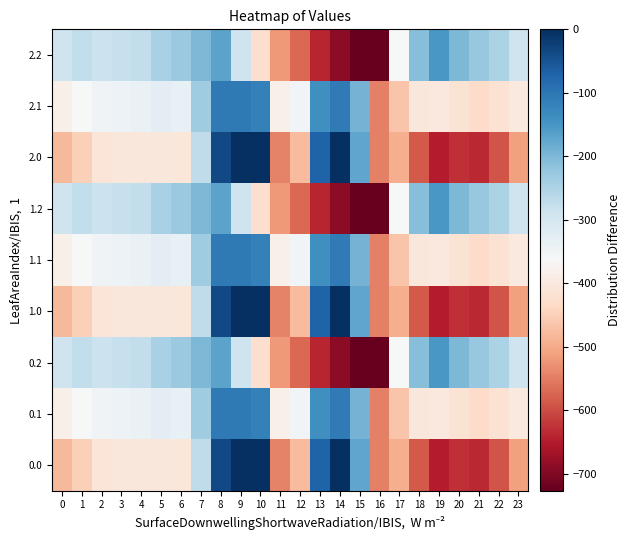

Reading left to right, list all the values displayed in this chart.

0.0: 0=-482.0	1=-449.5	2=-410.3	3=-404.4	4=-404.9	5=-403.8	6=-408.0	7=-270.7	8=-35.0	9=0.0	10=0.0	11=-544.3	12=-477.2	13=-70.2	14=-0.3	15=-172.8	16=-545.4	17=-494.8	18=-586.7	19=-649.2	20=-629.9	21=-638.4	22=-592.3	23=-511.3
0.1: 0=-384.6	1=-361.1	2=-347.9	3=-342.7	4=-339.6	5=-325.7	6=-332.2	7=-234.9	8=-102.3	9=-104.8	10=-114.0	11=-384.7	12=-350.8	13=-141.2	14=-105.5	15=-190.4	16=-547.3	17=-466.6	18=-405.4	19=-400.2	20=-414.5	21=-432.4	22=-419.9	23=-399.4
0.2: 0=-287.1	1=-272.7	2=-285.5	3=-281.0	4=-274.4	5=-245.0	6=-228.8	7=-199.0	8=-169.5	9=-288.5	10=-423.5	11=-520.6	12=-571.2	13=-640.4	14=-687.4	15=-725.8	16=-726.6	17=-362.4	18=-210.0	19=-151.0	20=-199.2	21=-226.4	22=-247.4	23=-287.5
1.0: 0=-482.0	1=-449.5	2=-410.3	3=-404.4	4=-404.9	5=-403.8	6=-408.0	7=-270.7	8=-35.0	9=0.0	10=0.0	11=-544.3	12=-477.2	13=-70.2	14=-0.3	15=-172.8	16=-545.4	17=-494.8	18=-586.7	19=-649.2	20=-629.9	21=-638.4	22=-592.3	23=-511.3
1.1: 0=-384.6	1=-361.1	2=-347.9	3=-342.7	4=-339.6	5=-325.7	6=-332.2	7=-234.9	8=-102.3	9=-104.8	10=-114.0	11=-384.7	12=-350.8	13=-141.2	14=-105.5	15=-190.4	16=-547.3	17=-466.6	18=-405.4	19=-400.2	20=-414.5	21=-432.4	22=-419.9	23=-399.4
1.2: 0=-287.1	1=-272.7	2=-285.5	3=-281.0	4=-274.4	5=-245.0	6=-228.8	7=-199.0	8=-169.5	9=-288.5	10=-423.5	11=-520.6	12=-571.2	13=-640.4	14=-687.4	15=-725.8	16=-726.6	17=-362.4	18=-210.0	19=-151.0	20=-199.2	21=-226.4	22=-247.4	23=-287.5
2.0: 0=-482.0	1=-449.5	2=-410.3	3=-404.4	4=-404.9	5=-403.8	6=-408.0	7=-270.7	8=-35.0	9=0.0	10=0.0	11=-544.3	12=-477.2	13=-70.2	14=-0.3	15=-172.8	16=-545.4	17=-494.8	18=-586.7	19=-649.2	20=-629.9	21=-638.4	22=-592.3	23=-511.3
2.1: 0=-384.6	1=-361.1	2=-347.9	3=-342.7	4=-339.6	5=-325.7	6=-332.2	7=-234.9	8=-102.3	9=-104.8	10=-114.0	11=-384.7	12=-350.8	13=-141.2	14=-105.5	15=-190.4	16=-547.3	17=-466.6	18=-405.4	19=-400.2	20=-414.5	21=-432.4	22=-419.9	23=-399.4
2.2: 0=-287.1	1=-272.7	2=-285.5	3=-281.0	4=-274.4	5=-245.0	6=-228.8	7=-199.0	8=-169.5	9=-288.5	10=-423.5	11=-520.6	12=-571.2	13=-640.4	14=-687.4	15=-725.8	16=-726.6	17=-362.4	18=-210.0	19=-151.0	20=-199.2	21=-226.4	22=-247.4	23=-287.5